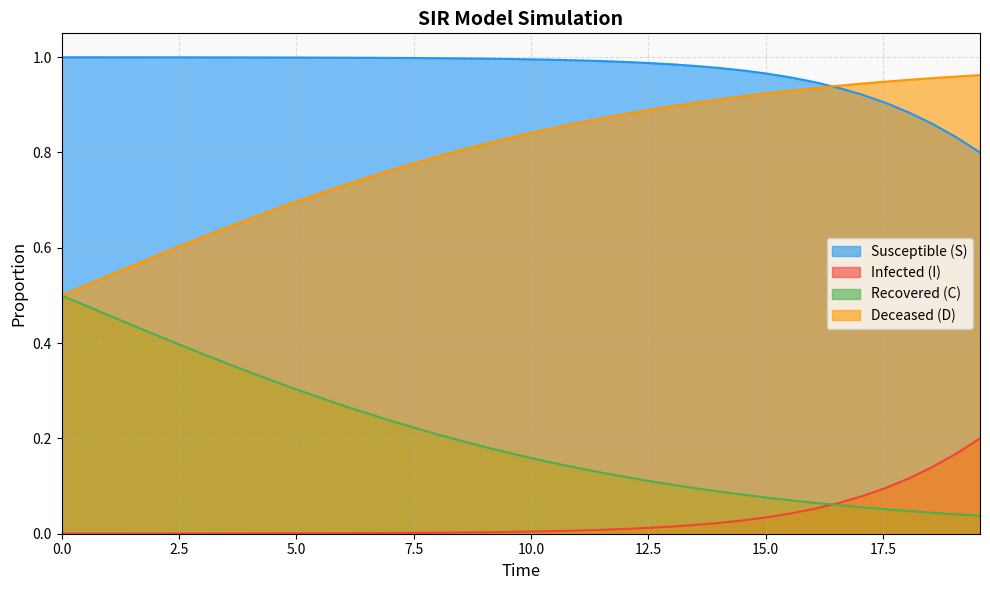

What is the difference between the maximum and minimum values in the S series?

0.2